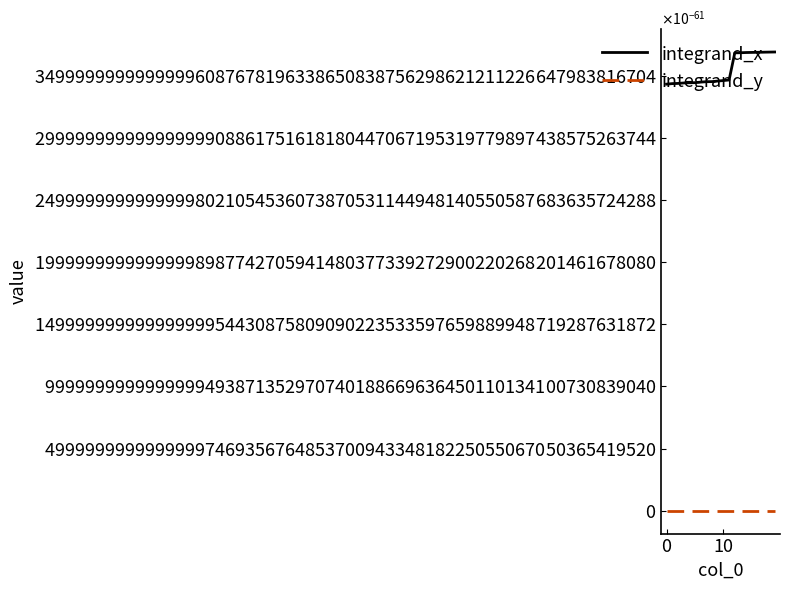

Does the chart have visible grid lines?

No